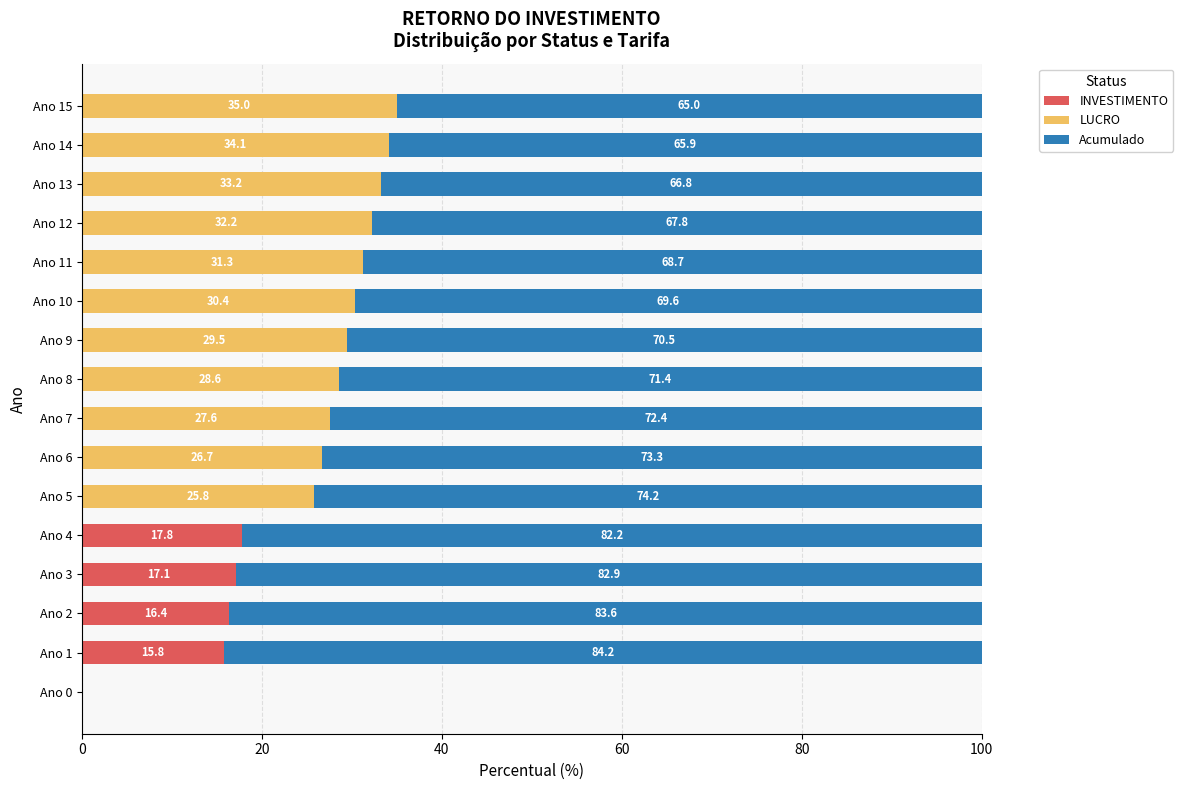

At which label is INVESTIMENTO closest to 8?

Ano 1